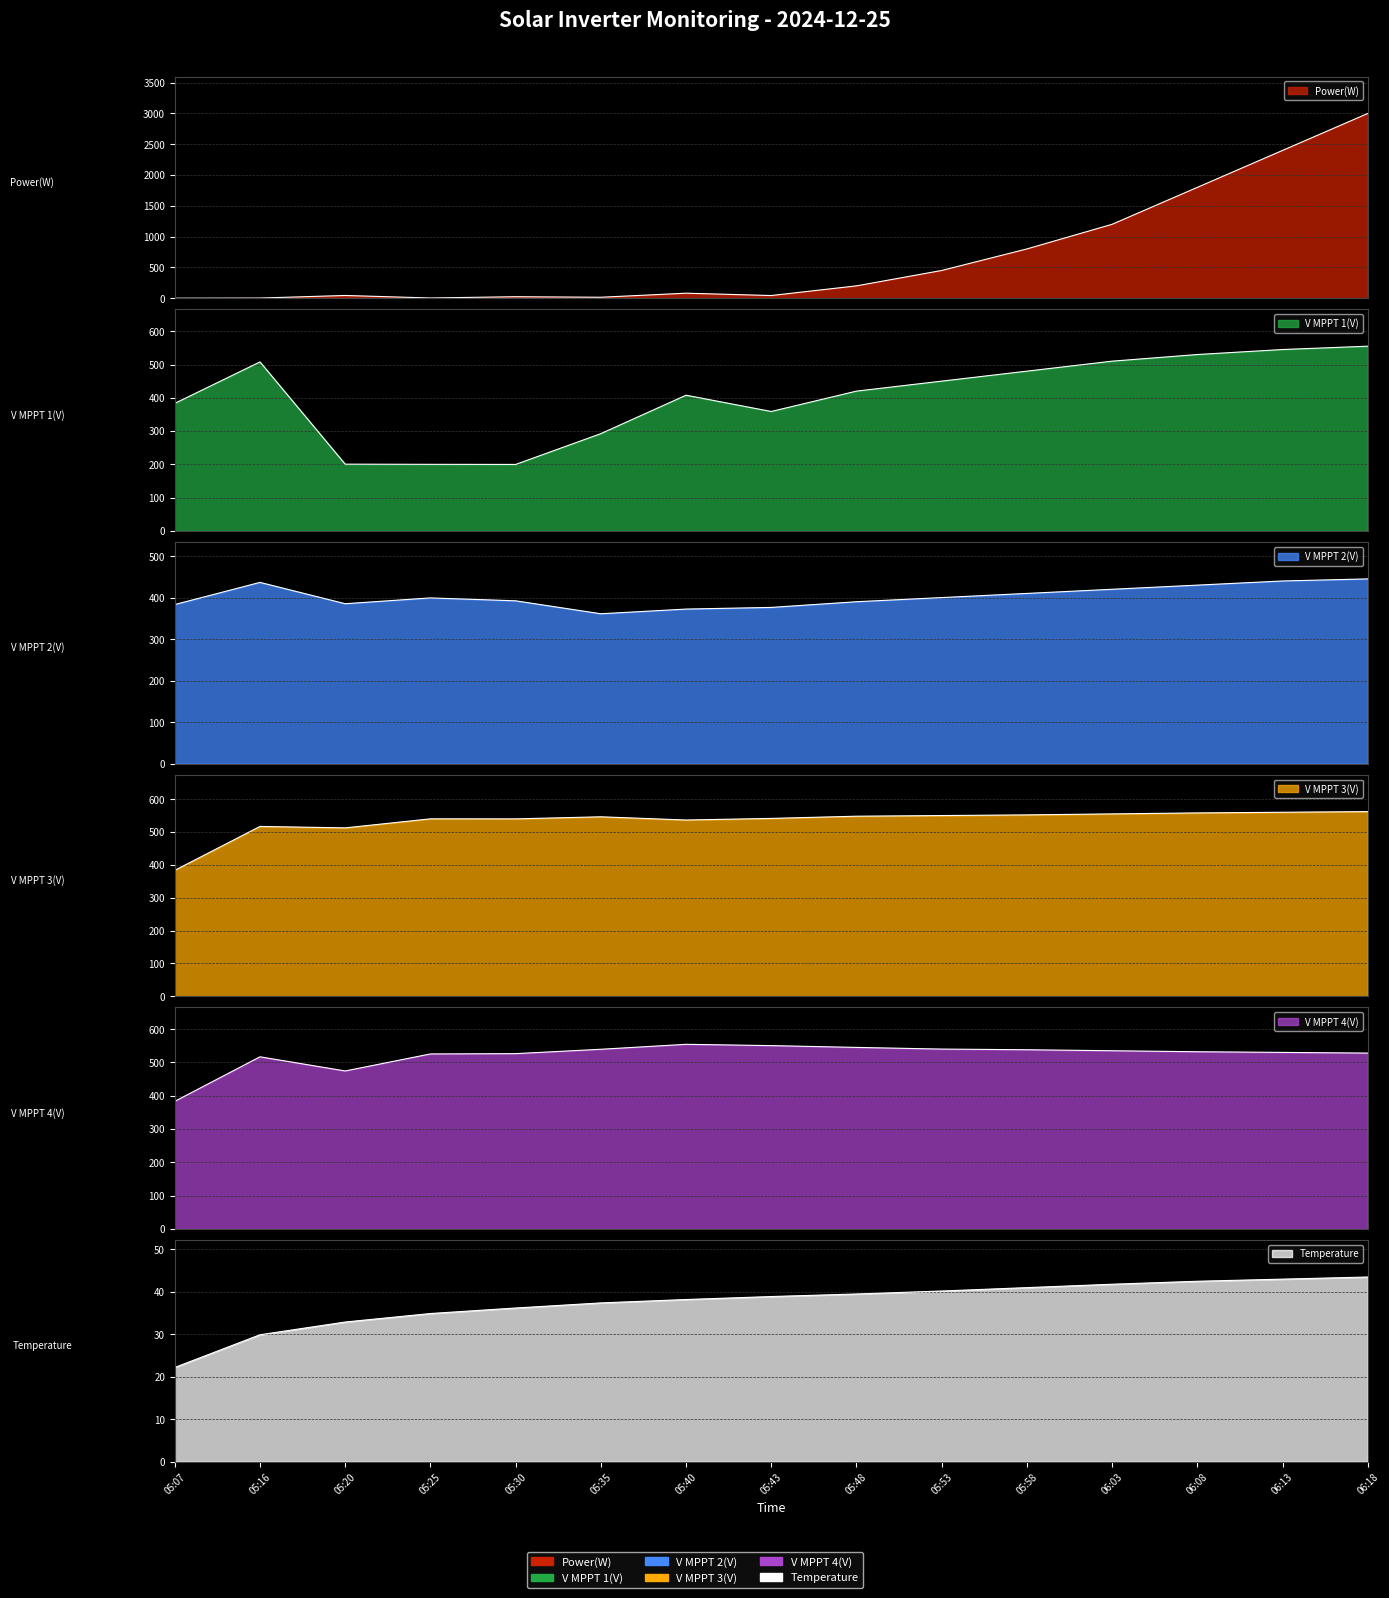

Rank the series by their maximum value, from highest to lowest.

Power(W), V MPPT 3(V), V MPPT 1(V), V MPPT 4(V), V MPPT 2(V), Temperature